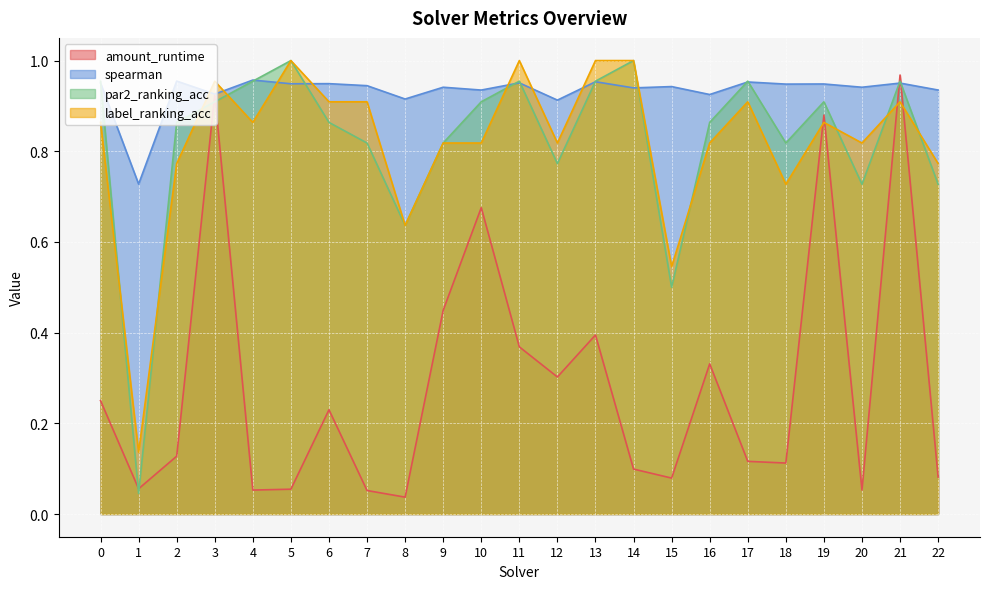

Rank the series at 13 from highest to lowest value.

label_ranking_acc, par2_ranking_acc, spearman, amount_runtime